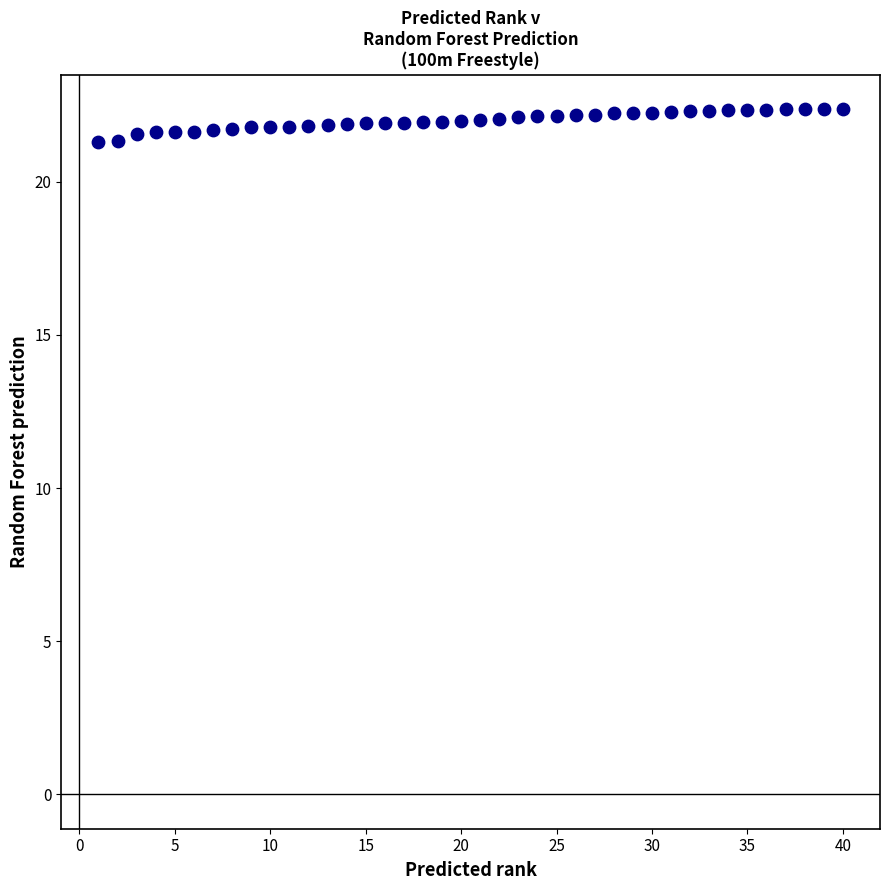

What is the range of X values (max minus min)?

39.0